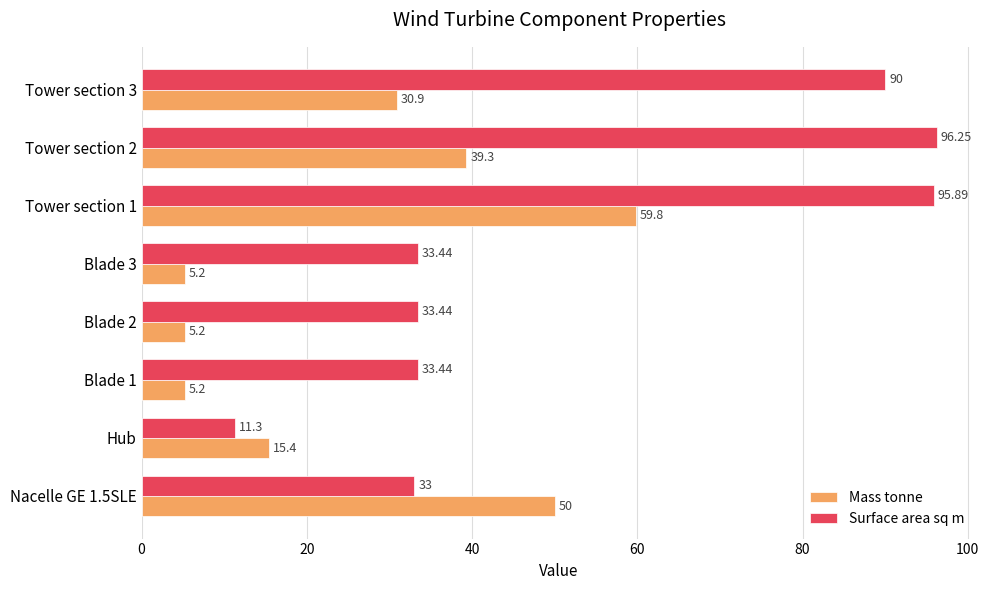

List the series in order of their peak value, highest first.

Surface area sq m, Mass tonne